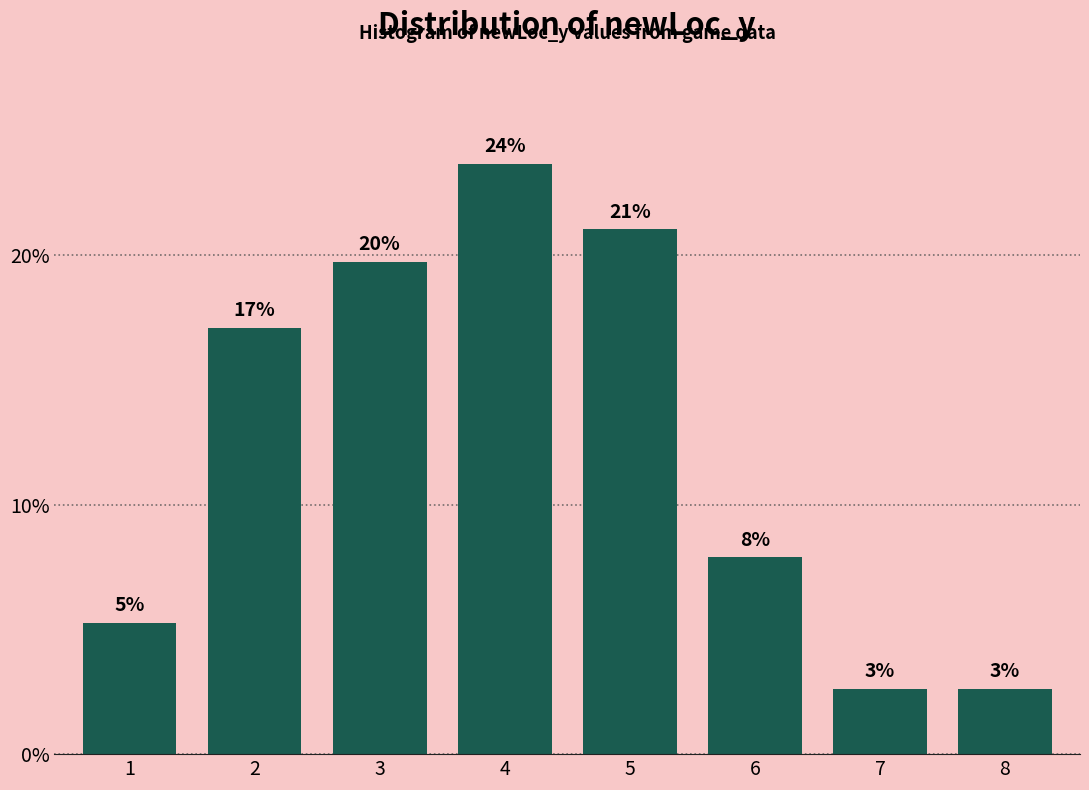

How many bars are there in total?

8